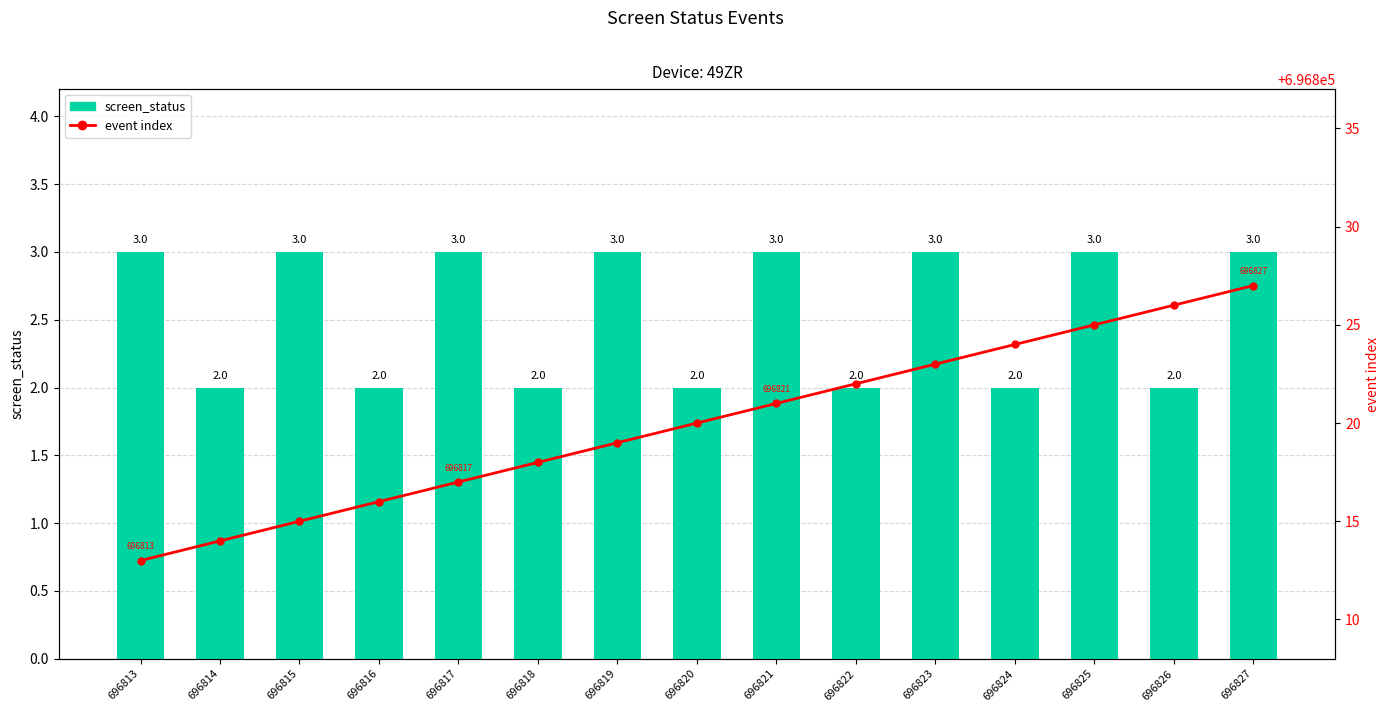

Which category has the lowest value in the event index (row) series?

696813